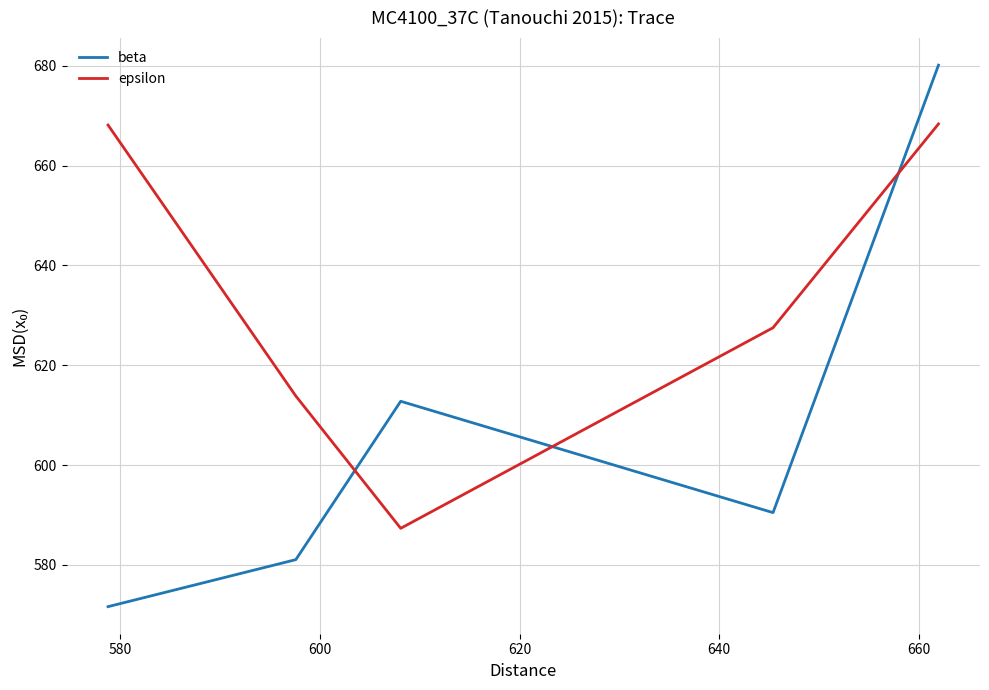

What is the highest value of the beta series?

680.1